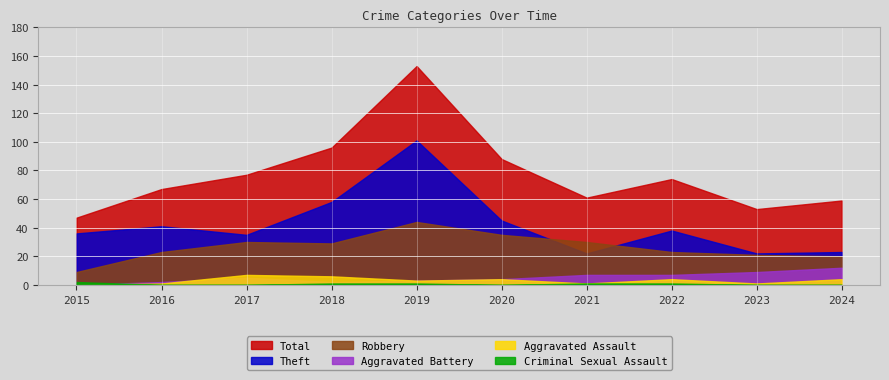

Where is the first local maximum for Aggravated Assault?

2017